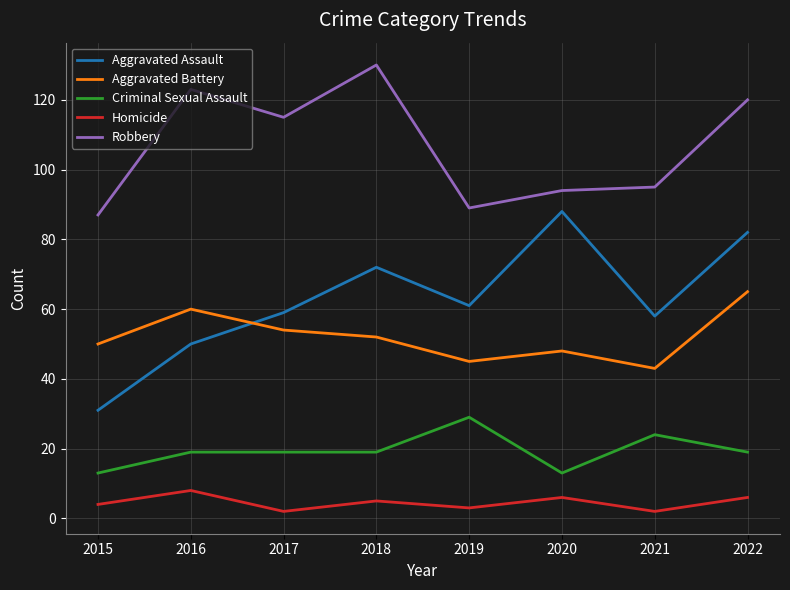

Is the value of Criminal Sexual Assault at 2018 greater than the value of Aggravated Assault at 2015?

No